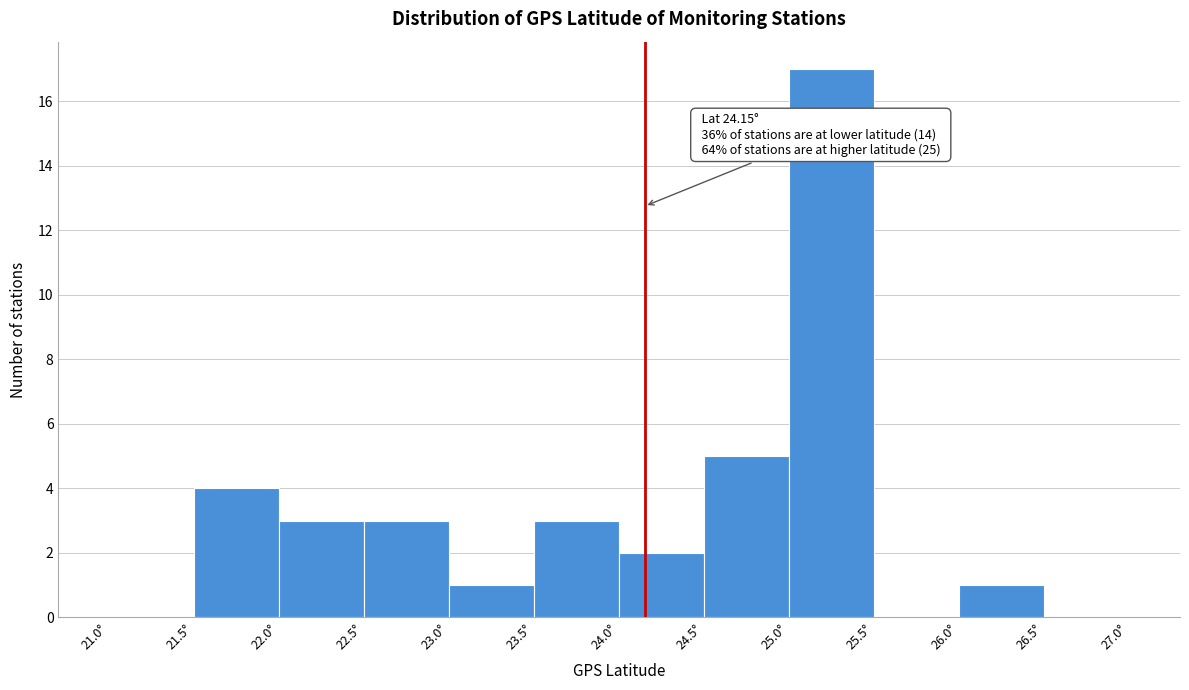

Over which range of the x-axis is the bar tallest?

25.0 to 25.5